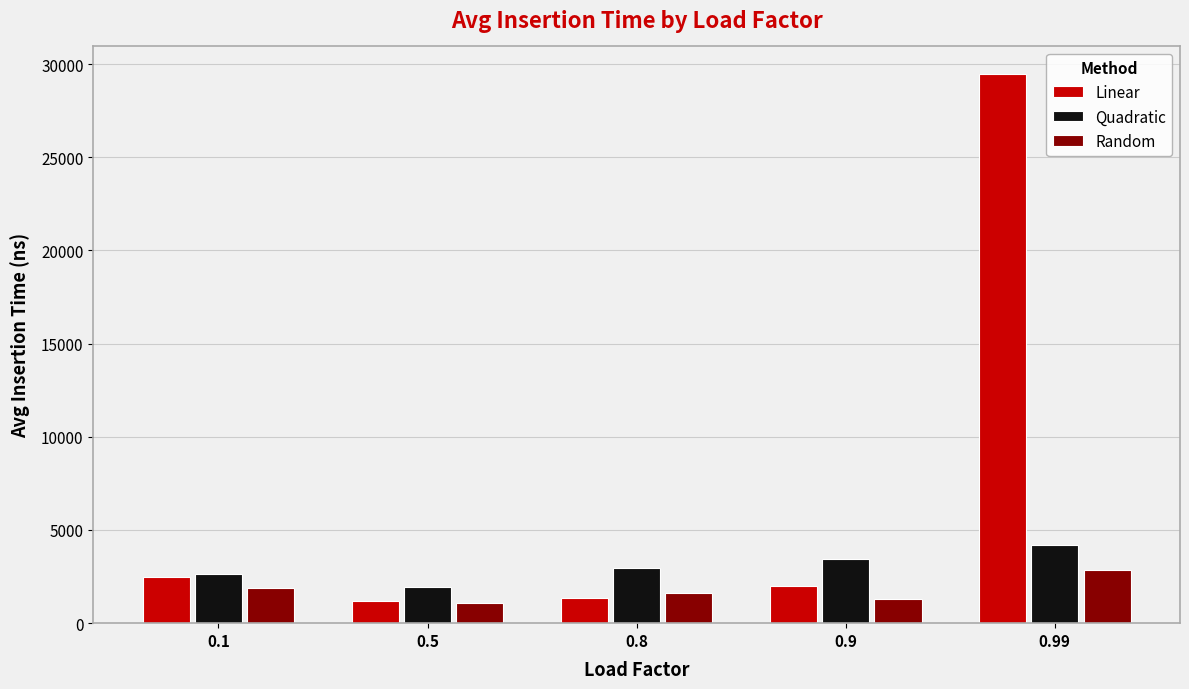

True or false: Quadratic has a value of 6151 at 0.99.

False